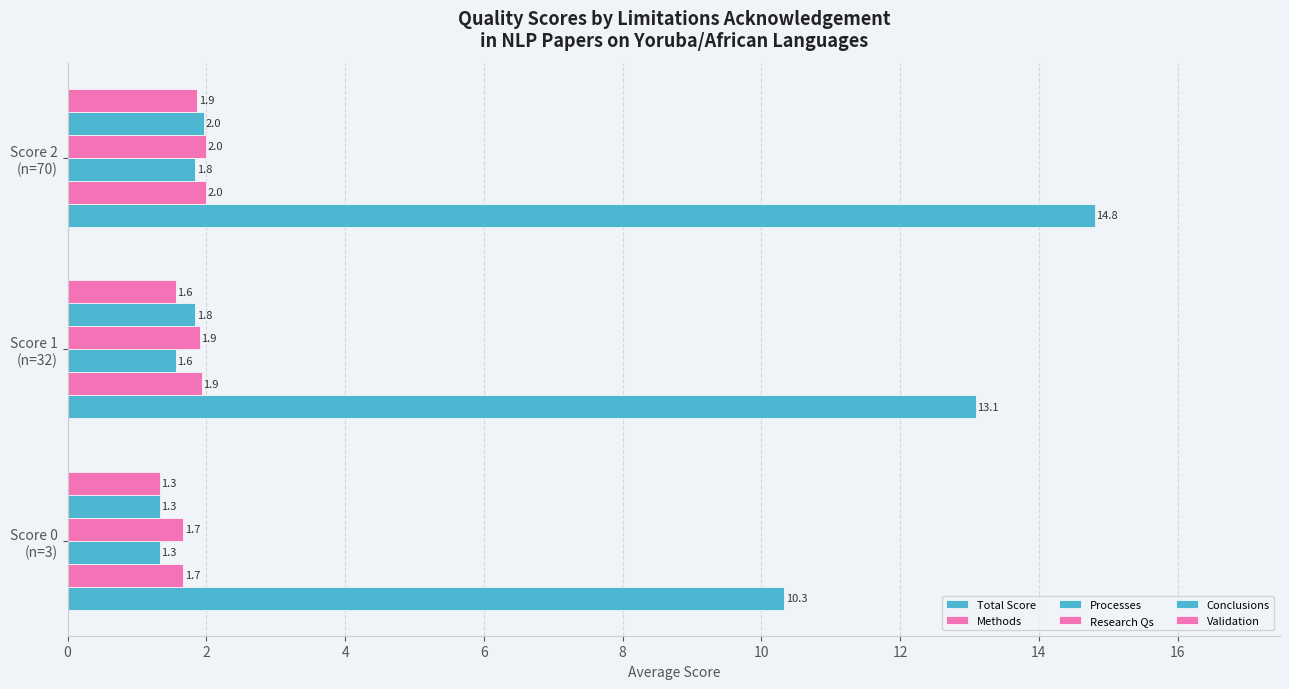

What is the average value of the Total Score series?

12.7